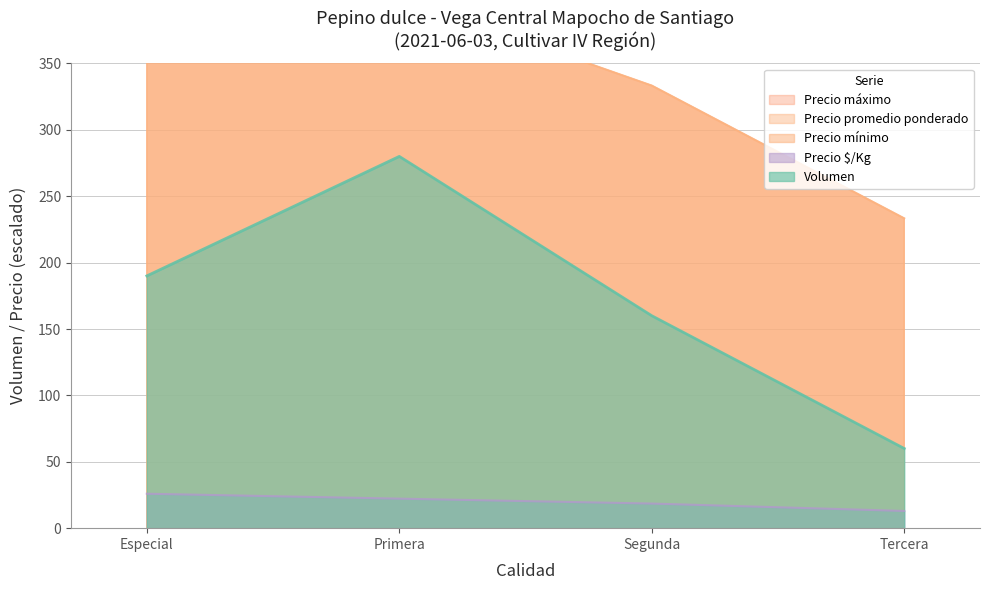

Reading right to left, list all the values displayed in this chart.

Volumen: 60.0	160.0	280.0	190.0
Precio minimo: 233.3	333.3	400.0	466.7
Precio maximo: 13.0	18.5	22.2	25.9